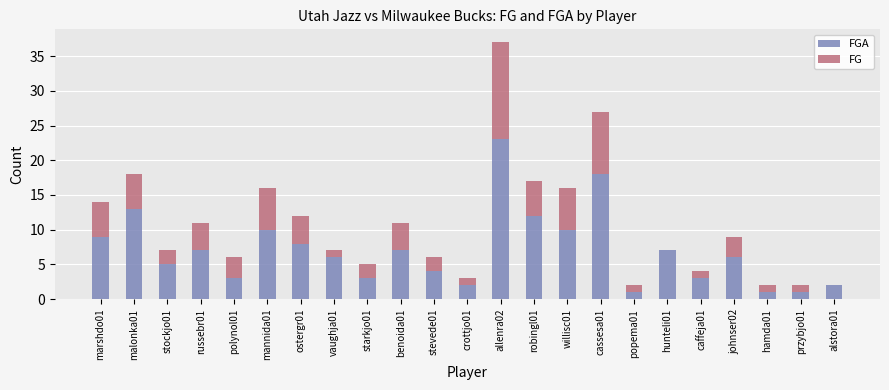

At which category is the sum across all series the highest?

allenra02